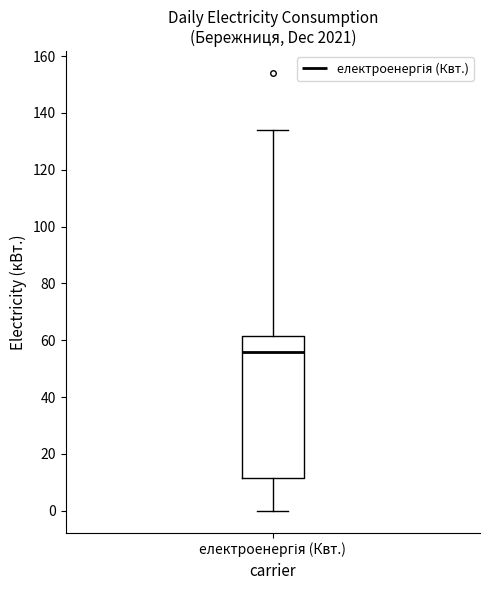

Transcribe this box plot: give where the median line is, the range the box spans, and where the two whiskers end, as read against the y-axis. The values are not printed on the chart, so give them approximately, as read against the axis.

median 56, box 12 to 62, whiskers 0 to 134